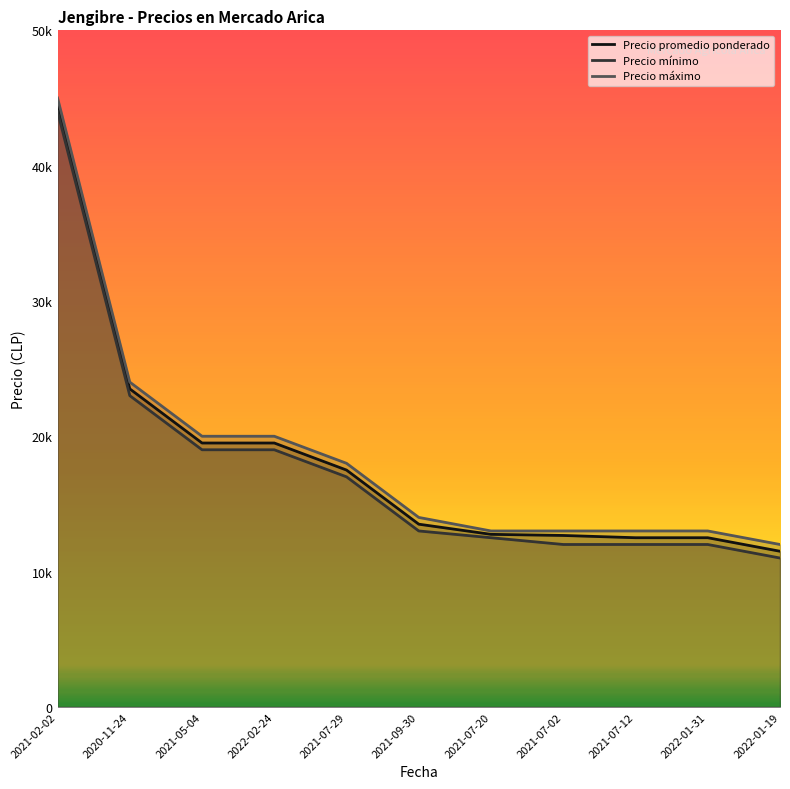

Reading right to left, extract all data points from this chart.

Precio promedio ponderado: 2022-01-19=11500	2022-01-31=12500	2021-07-12=12500	2021-07-02=12667	2021-07-20=12750	2021-09-30=13500	2021-07-29=17500	2022-02-24=19500	2021-05-04=19500	2020-11-24=23500	2021-02-02=44500
Precio mínimo: 2022-01-19=11000	2022-01-31=12000	2021-07-12=12000	2021-07-02=12000	2021-07-20=12500	2021-09-30=13000	2021-07-29=17000	2022-02-24=19000	2021-05-04=19000	2020-11-24=23000	2021-02-02=44000
Precio máximo: 2022-01-19=12000	2022-01-31=13000	2021-07-12=13000	2021-07-02=13000	2021-07-20=13000	2021-09-30=14000	2021-07-29=18000	2022-02-24=20000	2021-05-04=20000	2020-11-24=24000	2021-02-02=45000